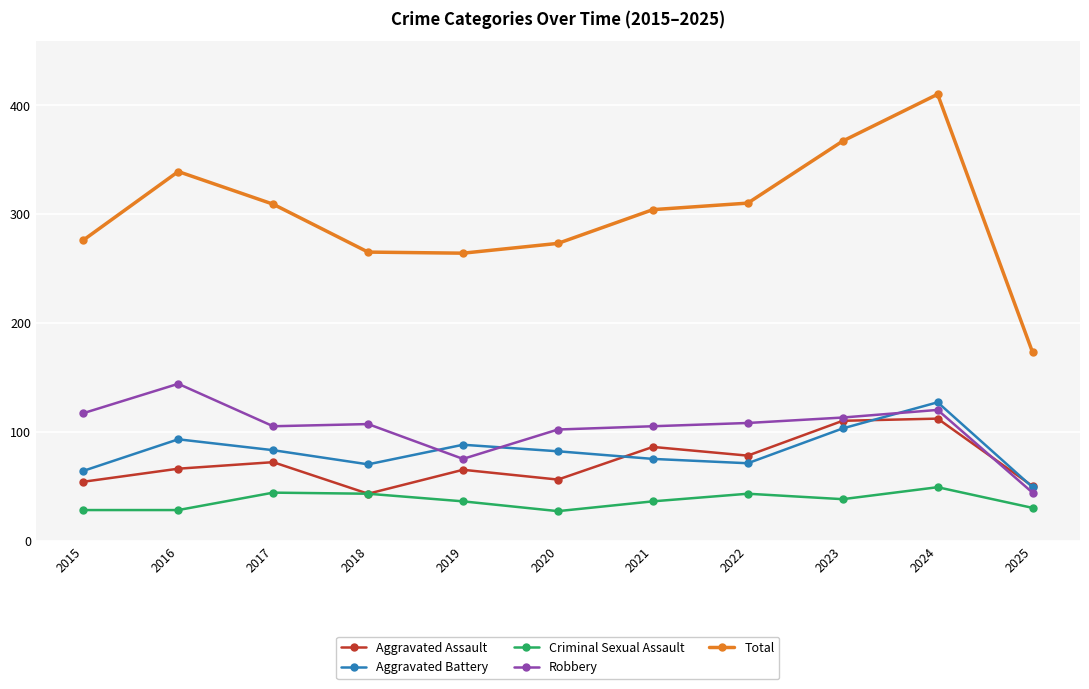

Does the chart display data point markers on the line(s)?

Yes